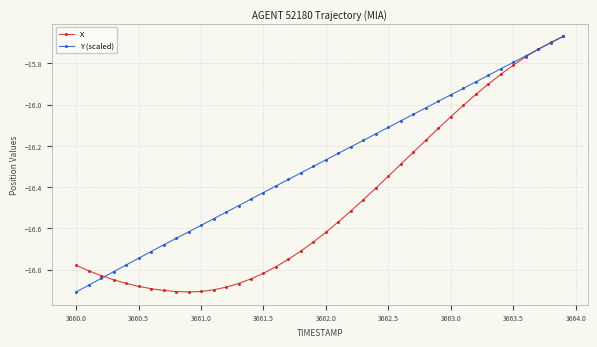

True or false: X and Y (scaled) cross at least once.

True